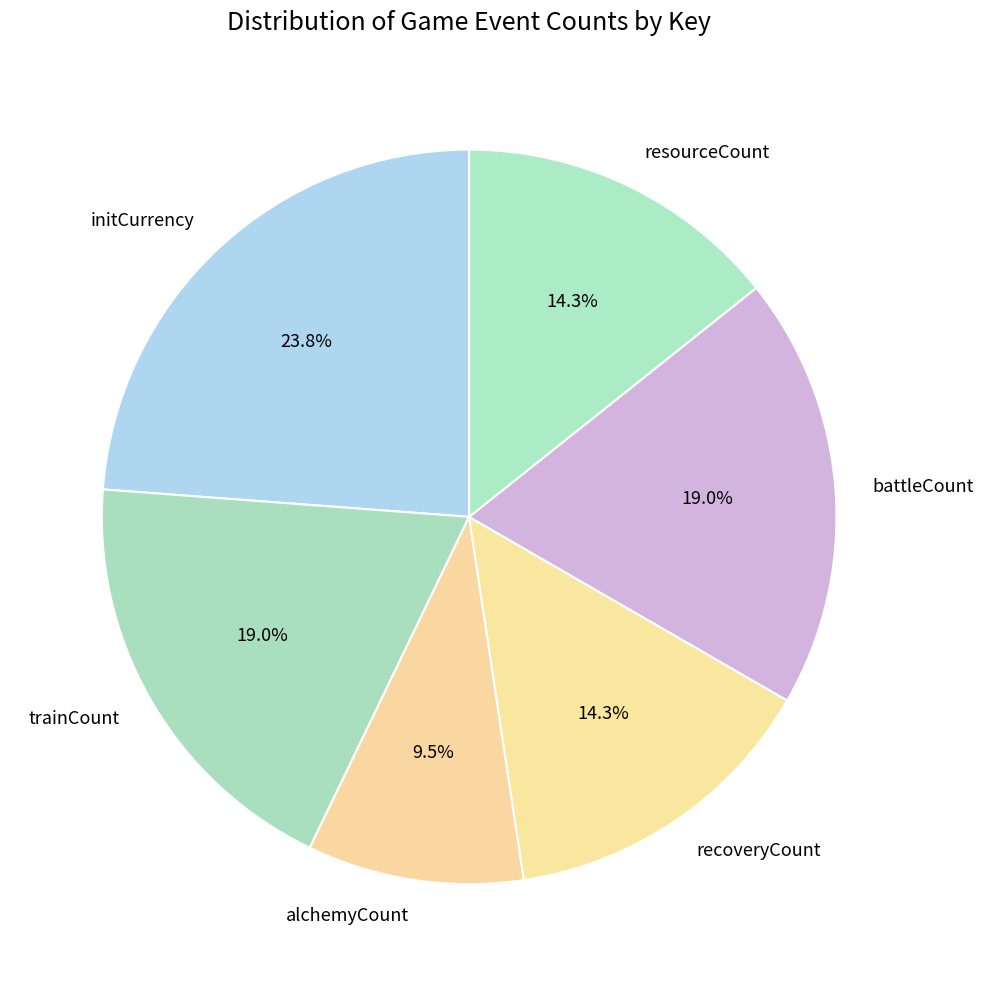

Which slice is the largest?

initCurrency